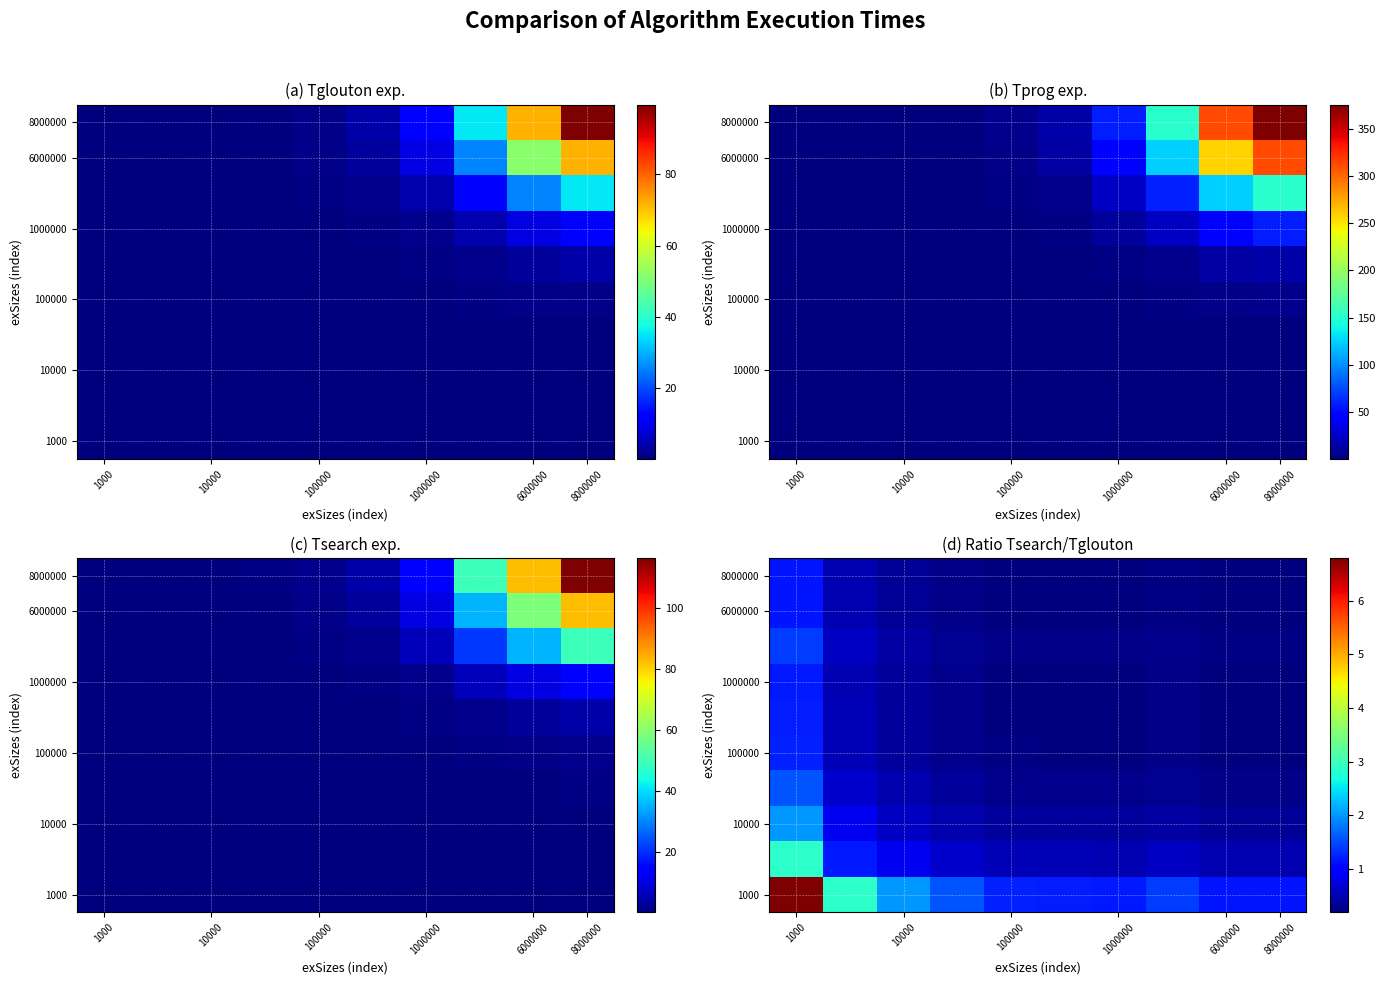

What is the maximum value for 1000000?

1.2